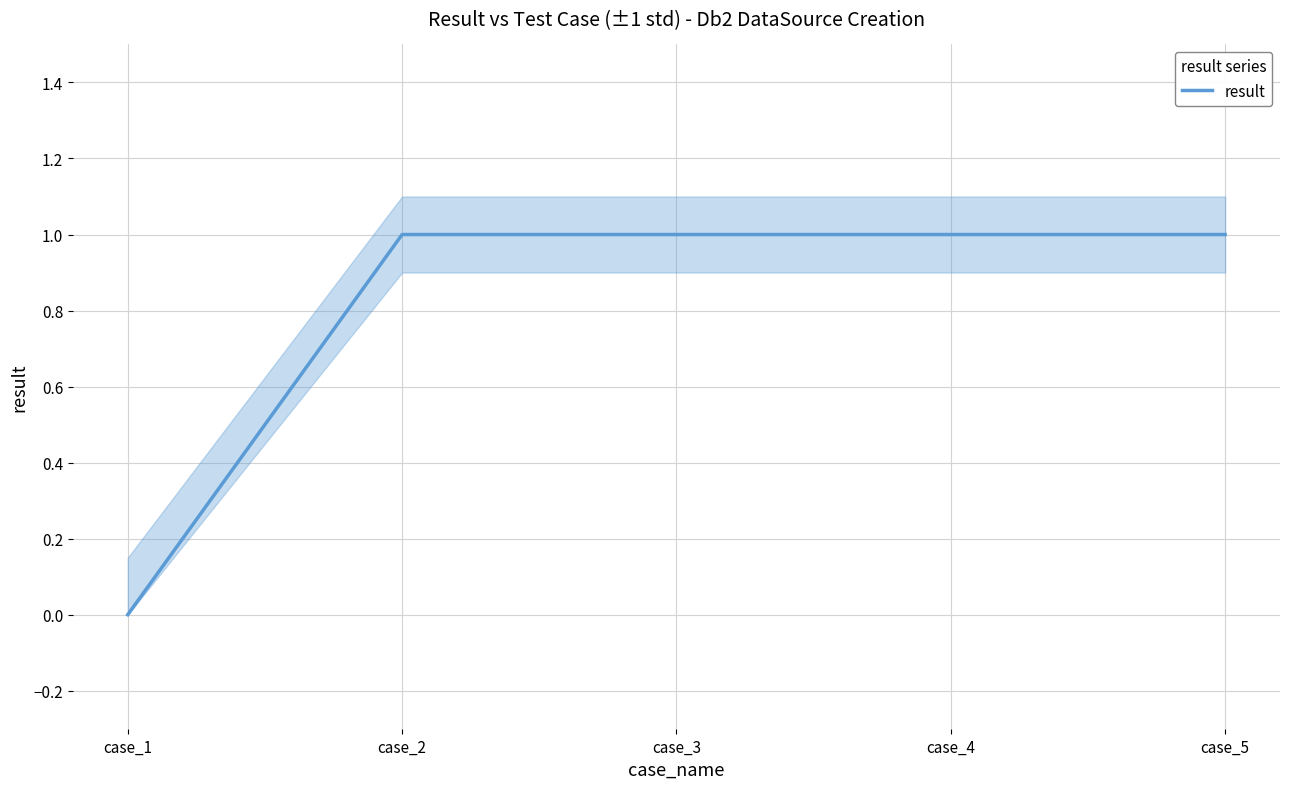

List the labels in order of value, smallest first.

case_1, case_2, case_3, case_4, case_5